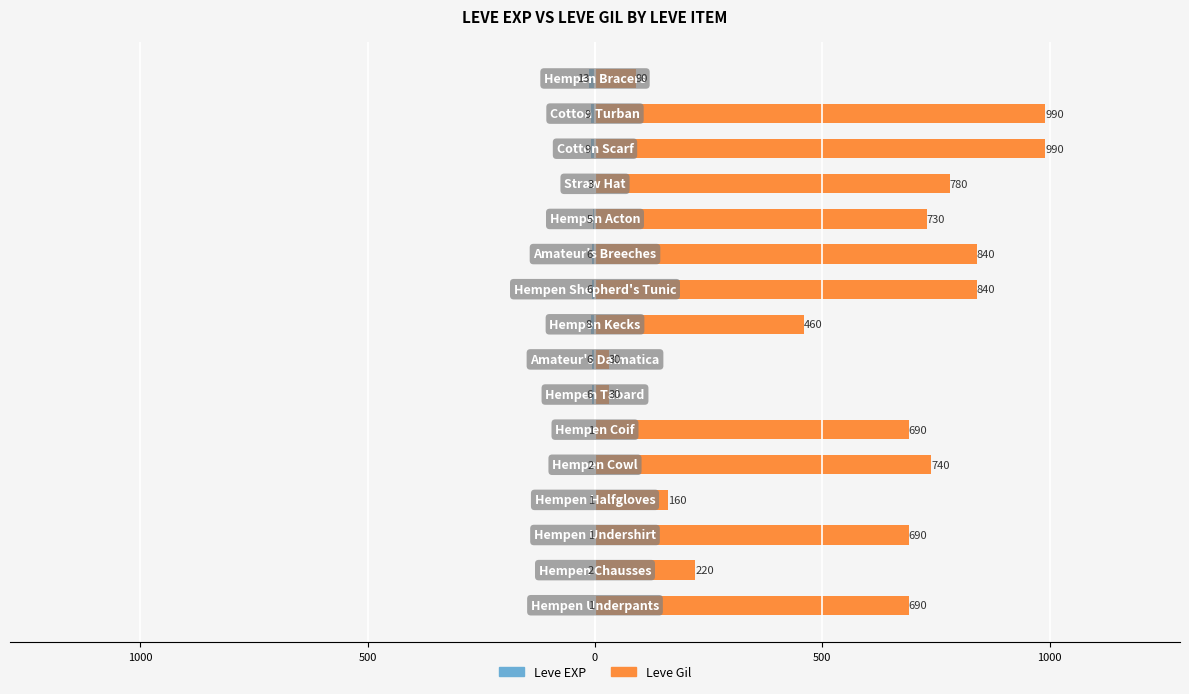

The Leve Gil series shows 1214 at 1000. True or false?

False